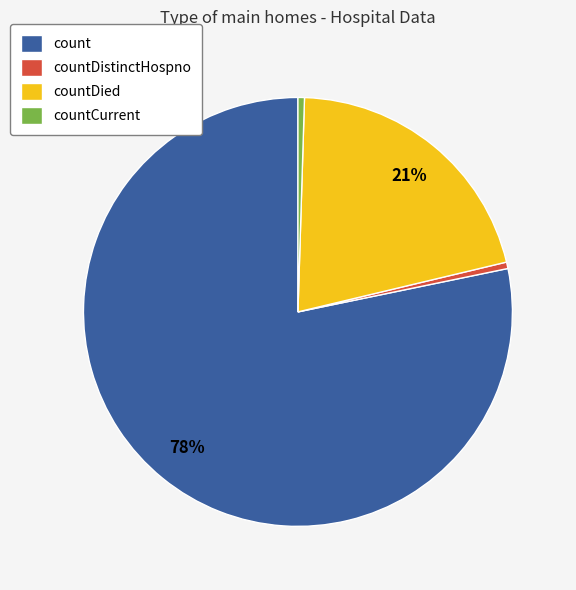

To the nearest percent, what portion does countDied represent?

21%